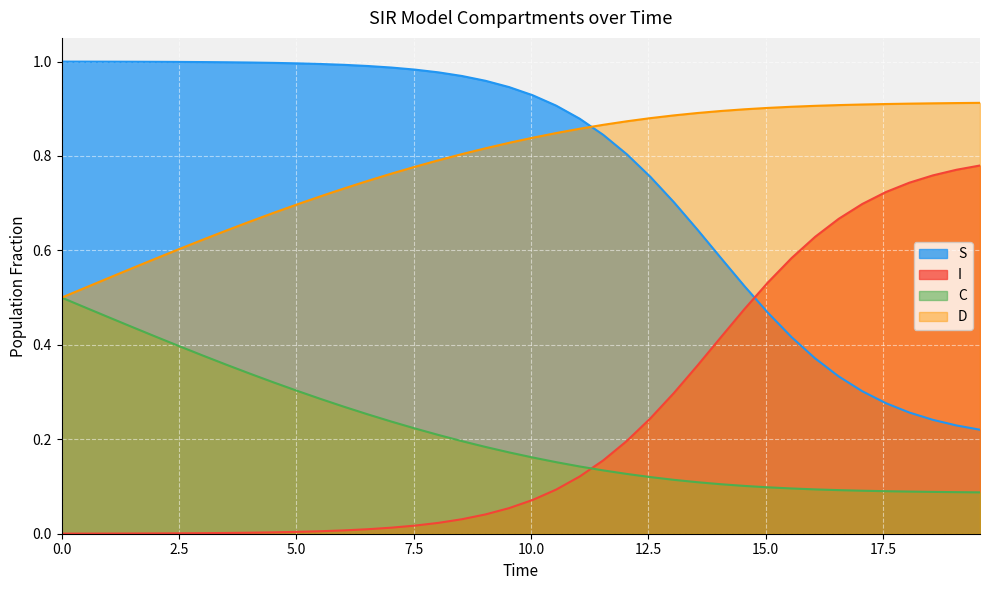

Rank the series by their maximum value, from lowest to highest.

C, I, D, S